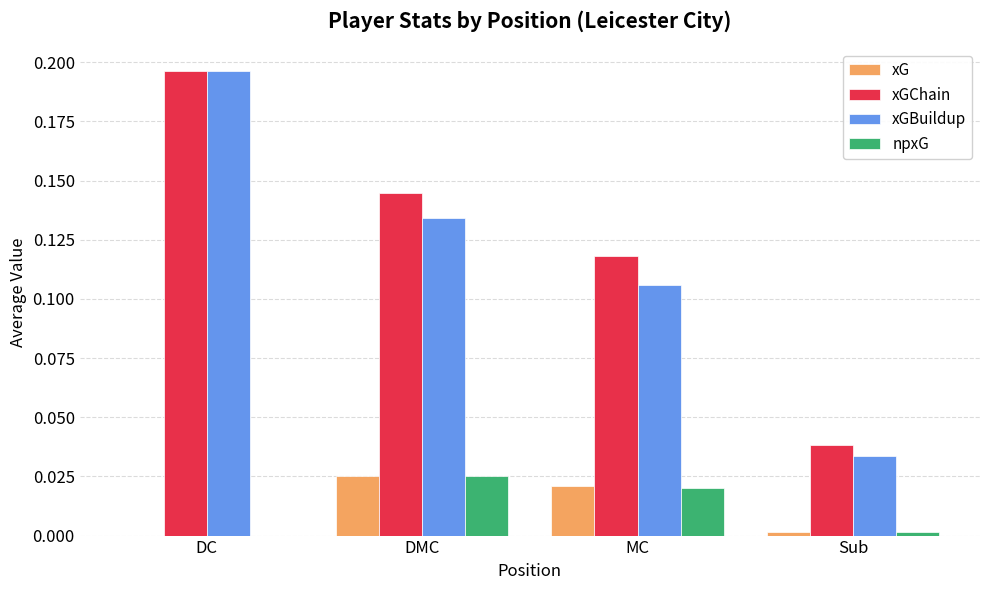

The xGBuildup series shows 0.0 at Sub. True or false?

True